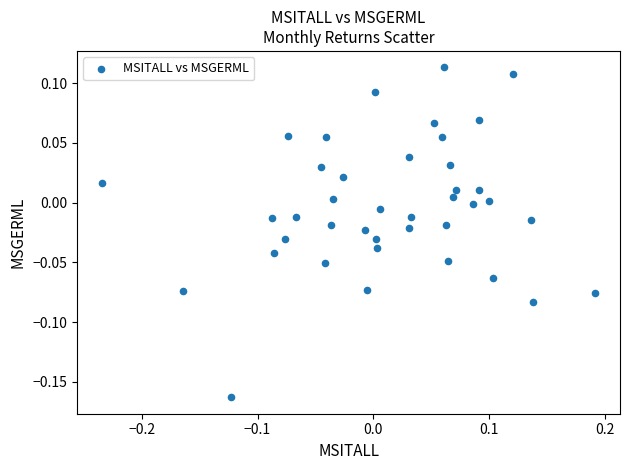

What is the range of X values (max minus min)?

0.4